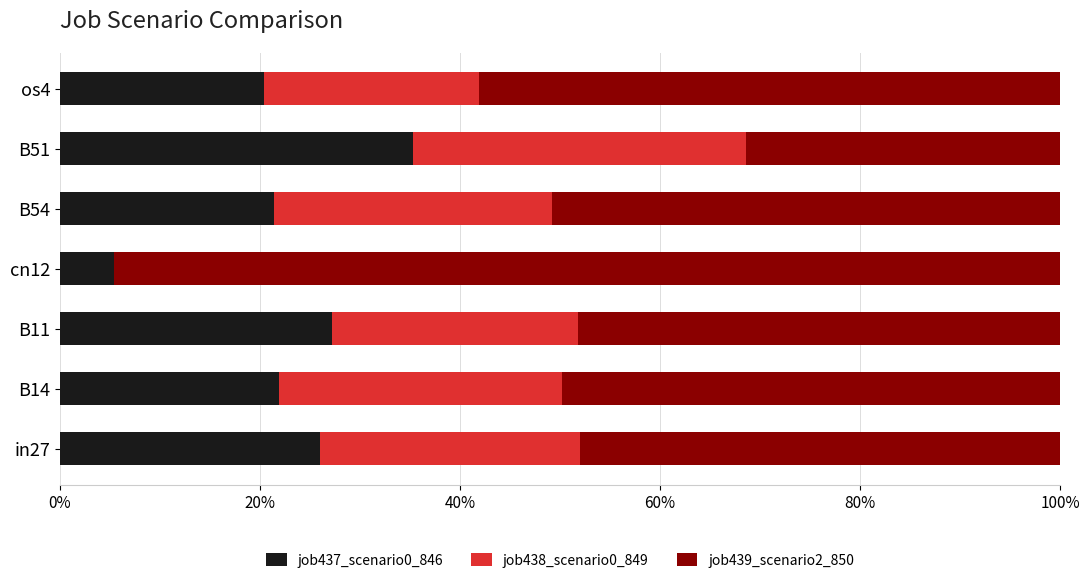

At which label is job437_scenario0_846 closest to 0?

cn12